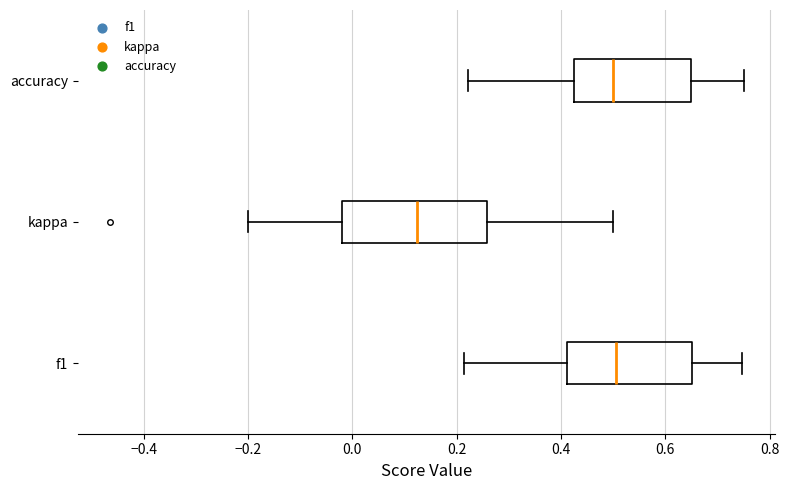

Comparing the boxes themselves (not the whiskers), which one is the widest?

kappa